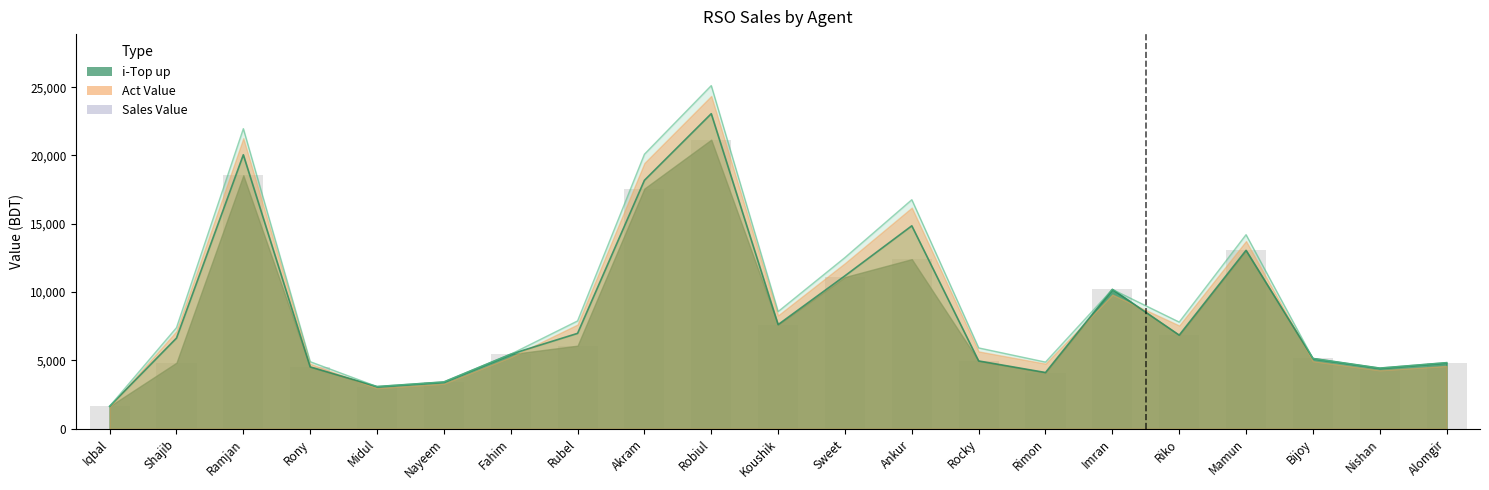

How many values exceed 5456?

10